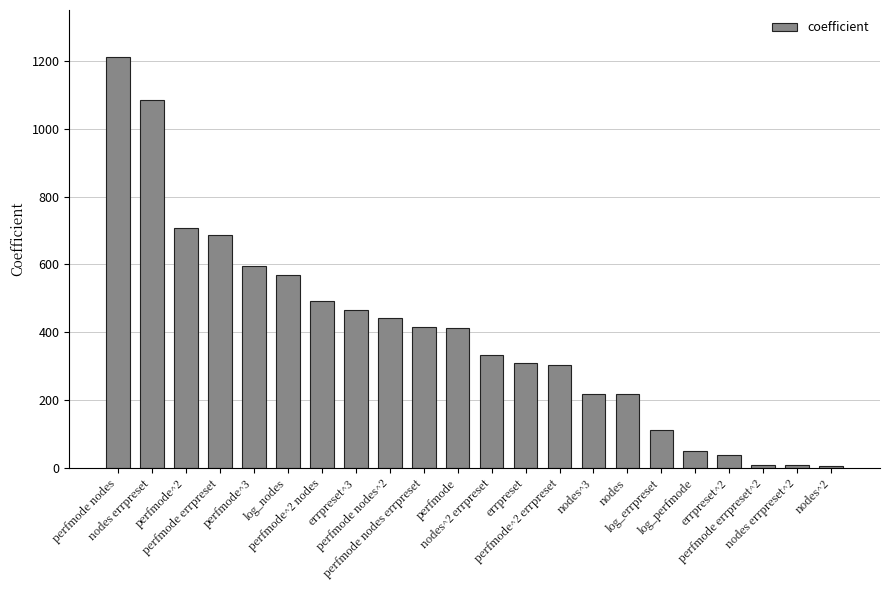

What is the value of the 11th bar from the left?

413.6